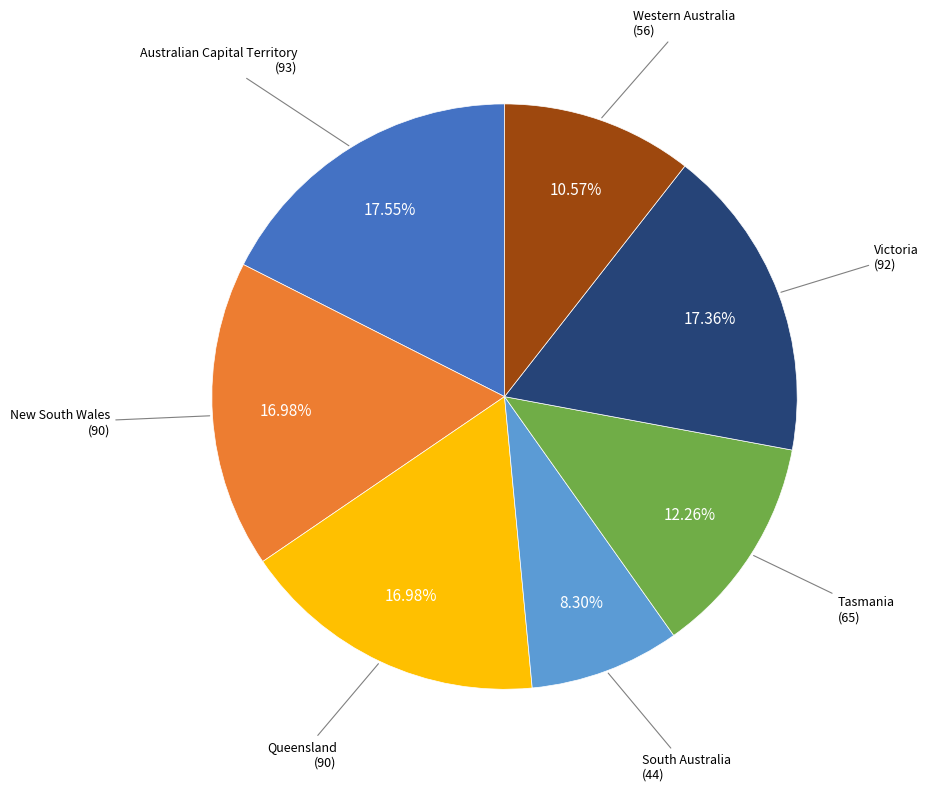

How many segments does this pie chart have?

7